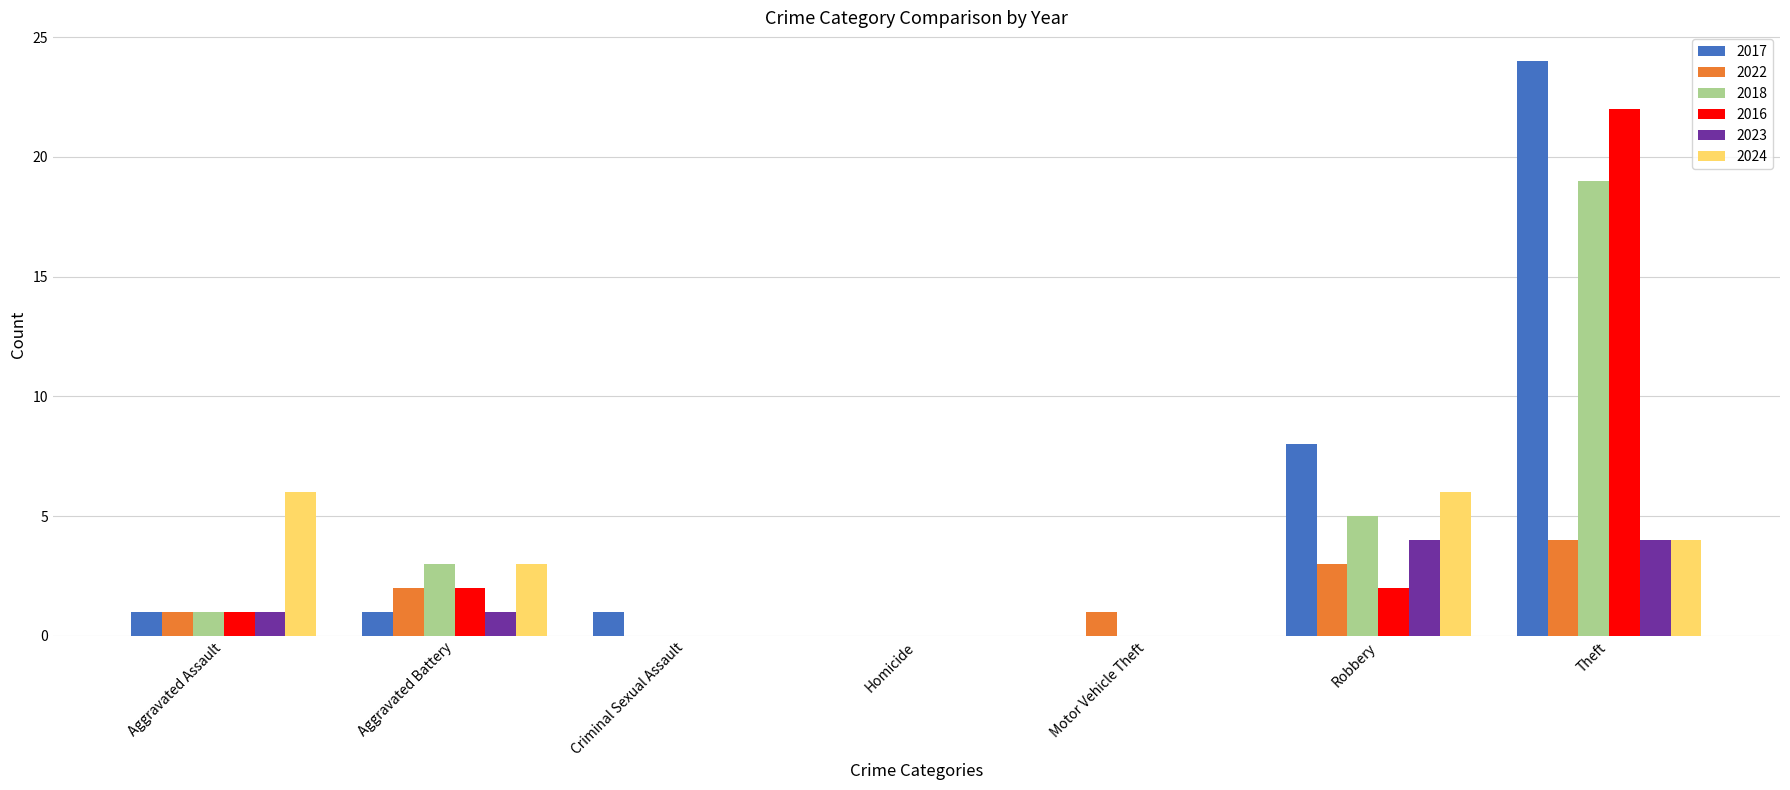

Reading left to right, transcribe all the data shown in this chart.

2017: Aggravated Assault=1	Aggravated Battery=1	Criminal Sexual Assault=1	Homicide=0	Motor Vehicle Theft=0	Robbery=8	Theft=24
2022: Aggravated Assault=1	Aggravated Battery=2	Criminal Sexual Assault=0	Homicide=0	Motor Vehicle Theft=1	Robbery=3	Theft=4
2018: Aggravated Assault=1	Aggravated Battery=3	Criminal Sexual Assault=0	Homicide=0	Motor Vehicle Theft=0	Robbery=5	Theft=19
2016: Aggravated Assault=1	Aggravated Battery=2	Criminal Sexual Assault=0	Homicide=0	Motor Vehicle Theft=0	Robbery=2	Theft=22
2023: Aggravated Assault=1	Aggravated Battery=1	Criminal Sexual Assault=0	Homicide=0	Motor Vehicle Theft=0	Robbery=4	Theft=4
2024: Aggravated Assault=6	Aggravated Battery=3	Criminal Sexual Assault=0	Homicide=0	Motor Vehicle Theft=0	Robbery=6	Theft=4